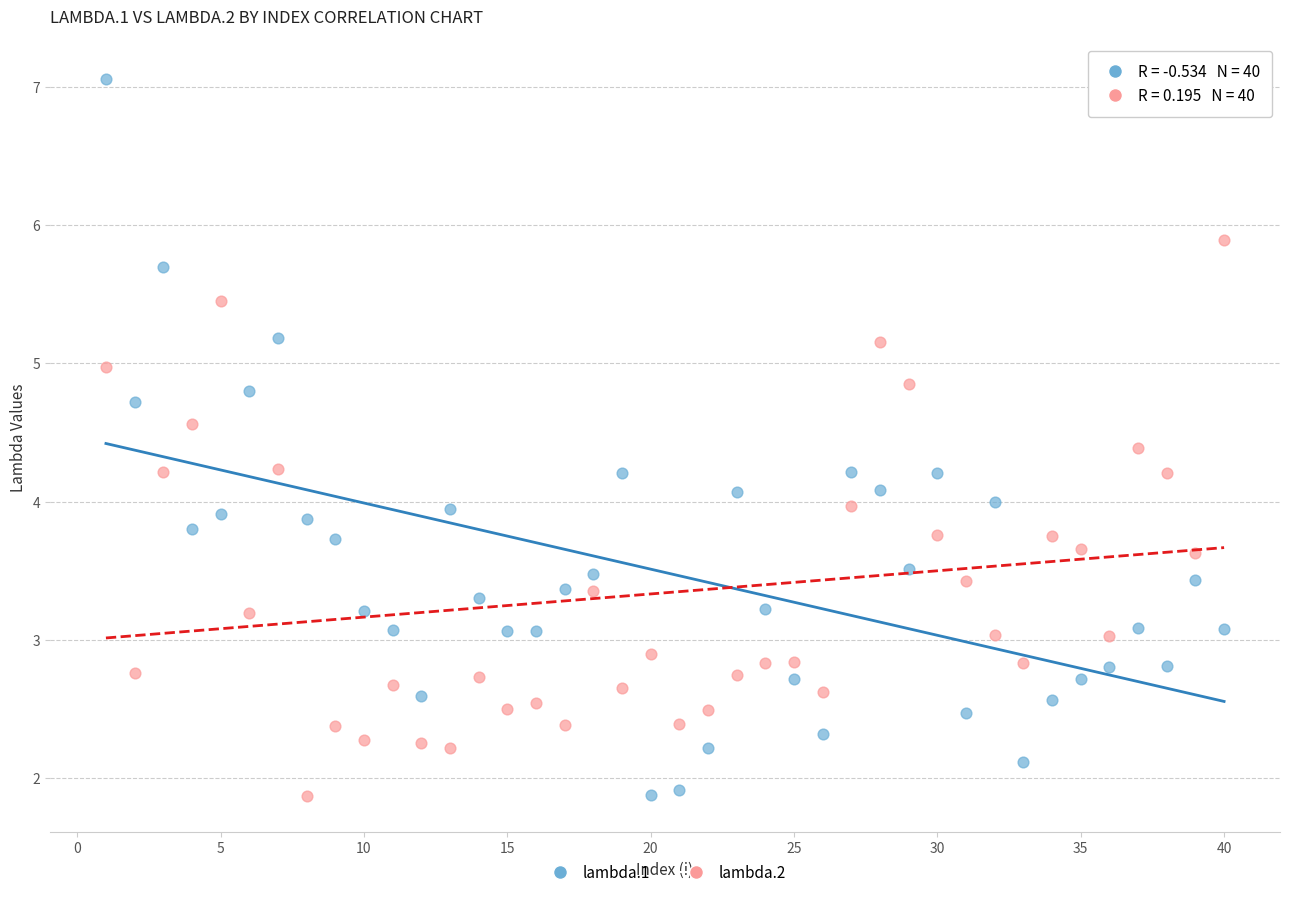

What are all the series names shown in the legend?

lambda.1, lambda.2